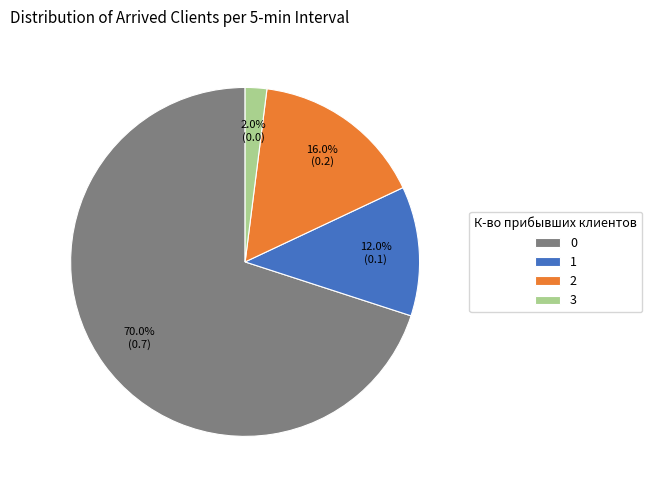

Is there any slice that represents more than half of the pie?

Yes